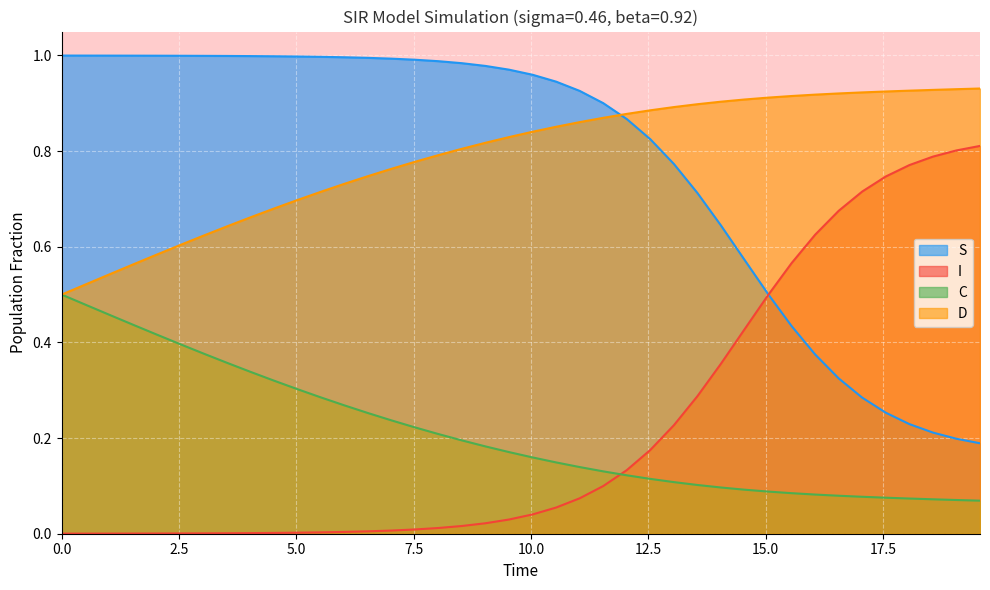

Rank the series by their maximum value, from lowest to highest.

C, I, D, S